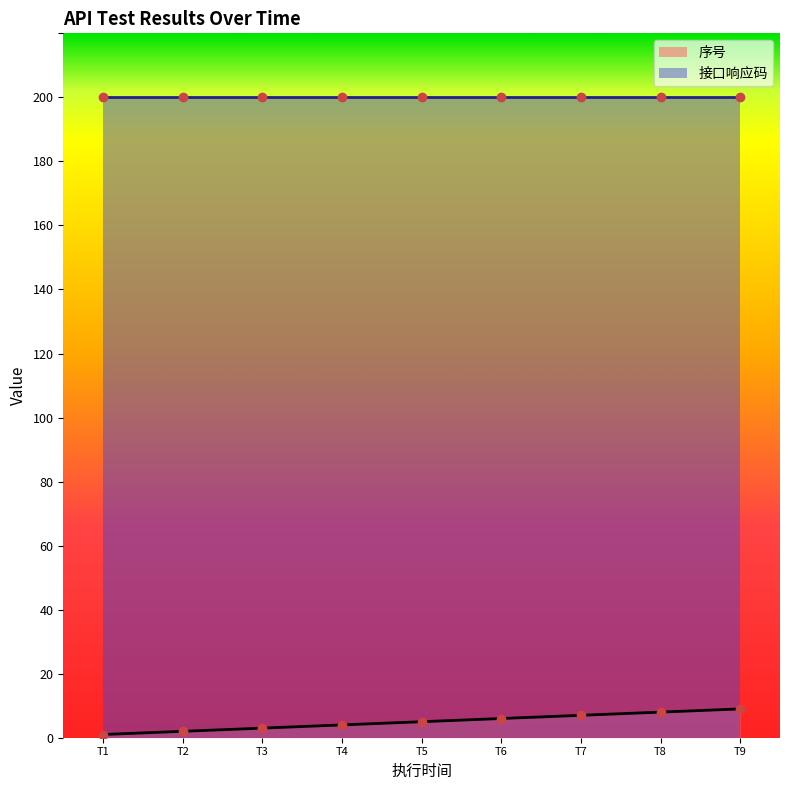

True or false: 序号 has a value of 6 at T6.

True